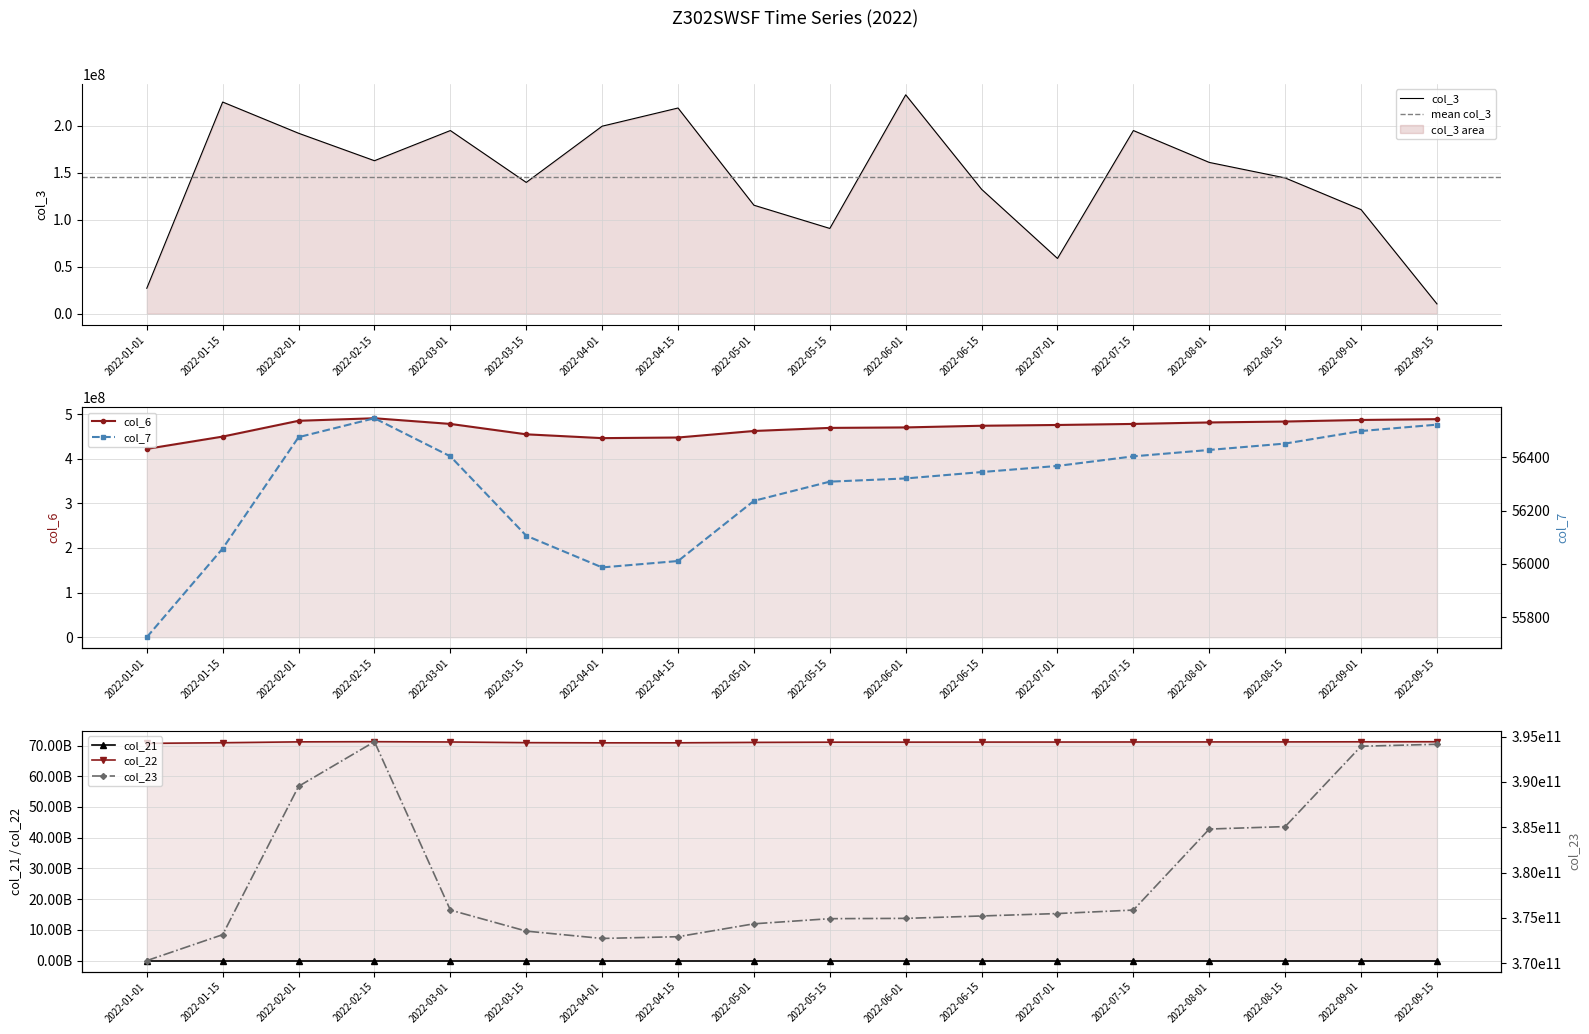

What is the difference between the second highest and second lowest values in the col_21 series?

536